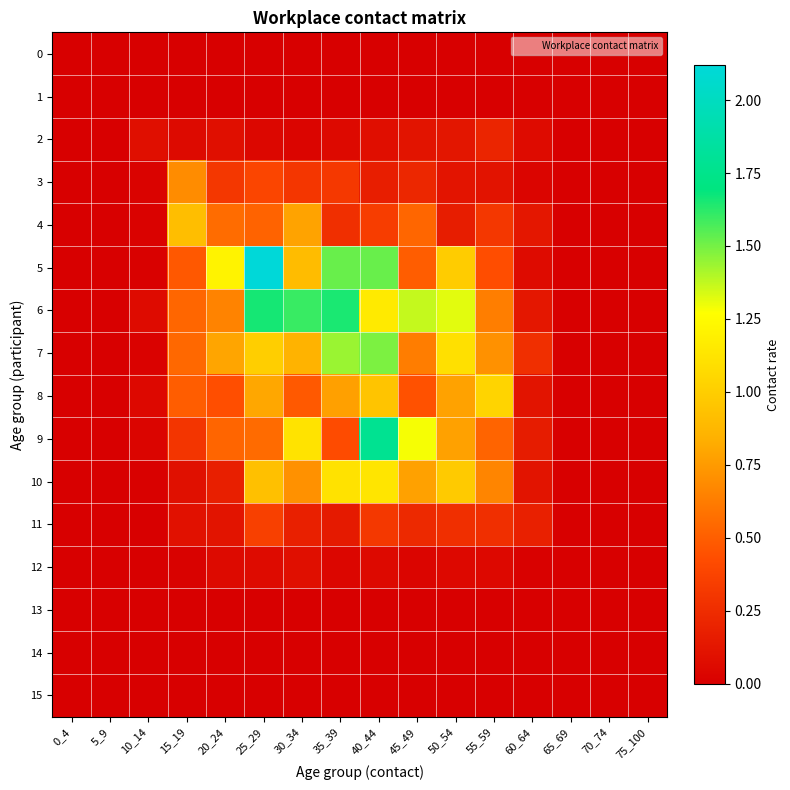

What is the total value across all series at 50_54?

6.7